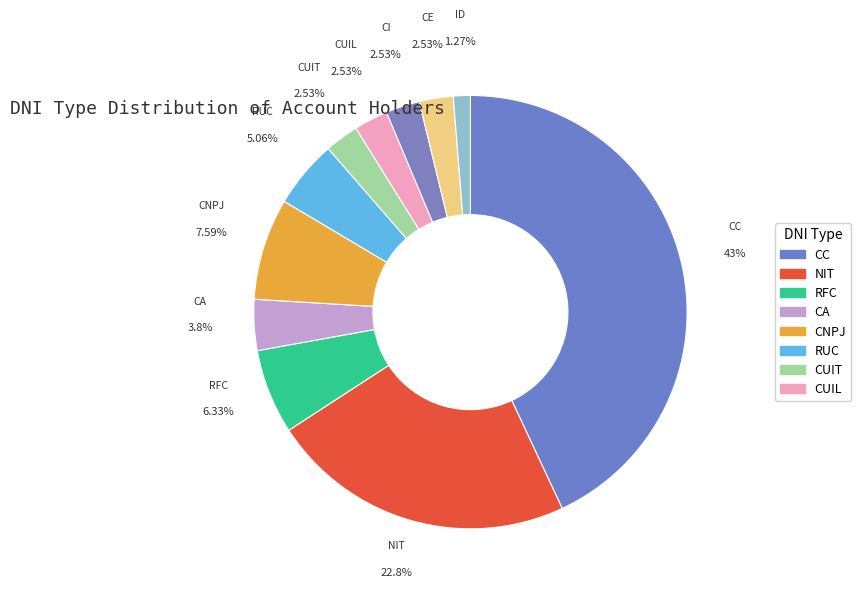

To the nearest percent, what is the combined percentage of CI and CUIL?

5%